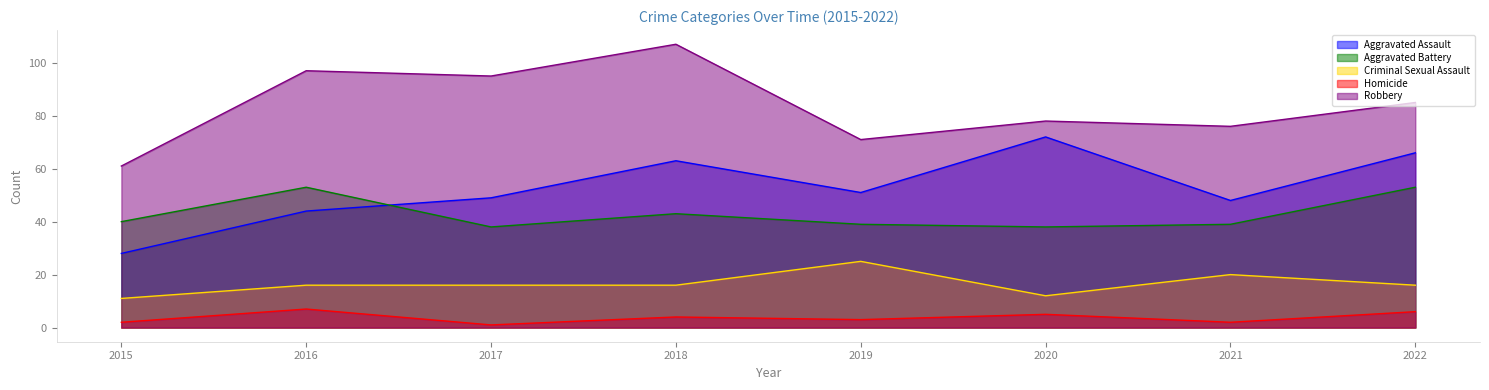

Rank the series by their maximum value, from highest to lowest.

Robbery, Aggravated Assault, Aggravated Battery, Criminal Sexual Assault, Homicide